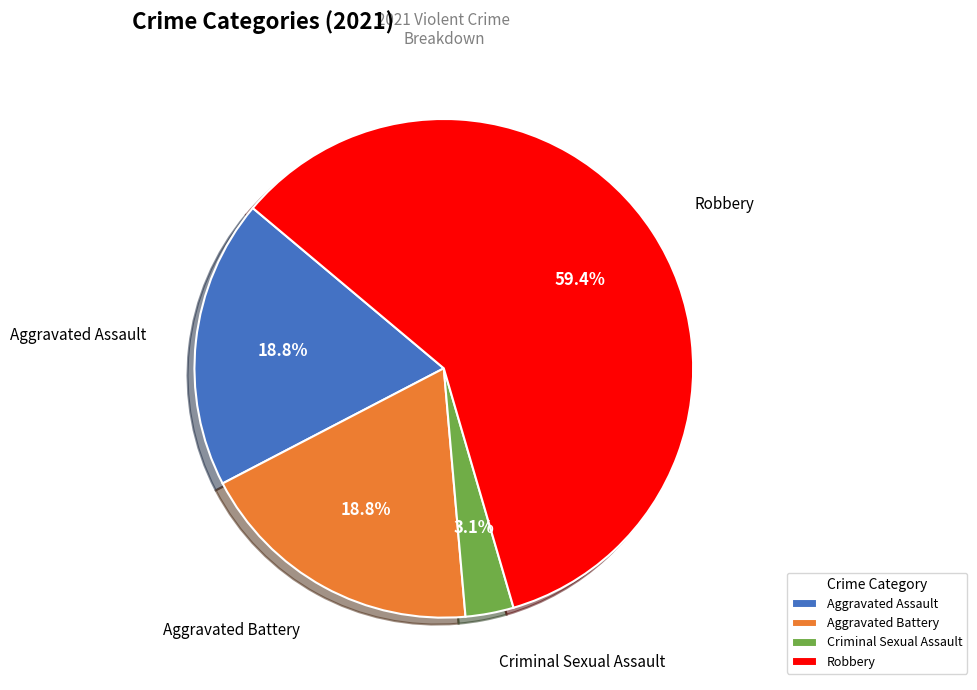

Between Criminal Sexual Assault and Robbery, which is larger?

Robbery